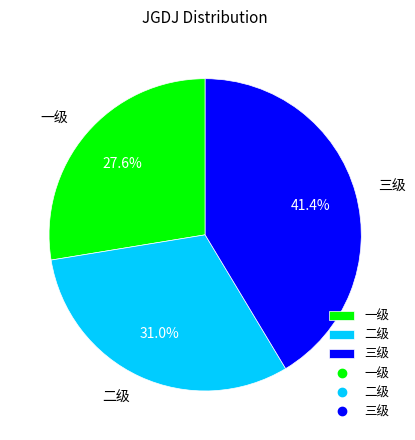

What is the largest slice in the pie chart?

三级